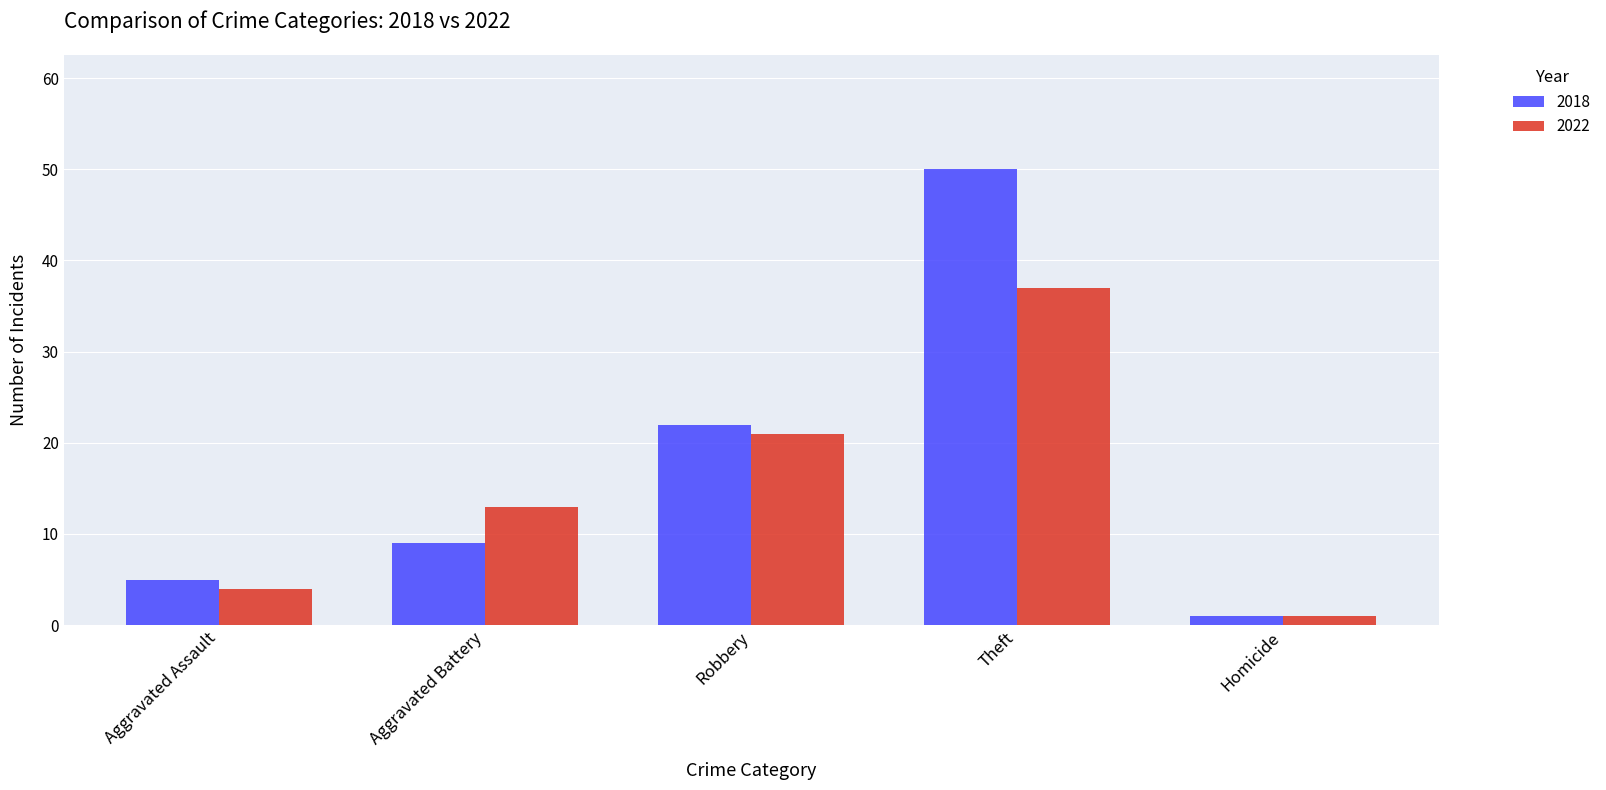

Which series has the largest total across all categories?

2018